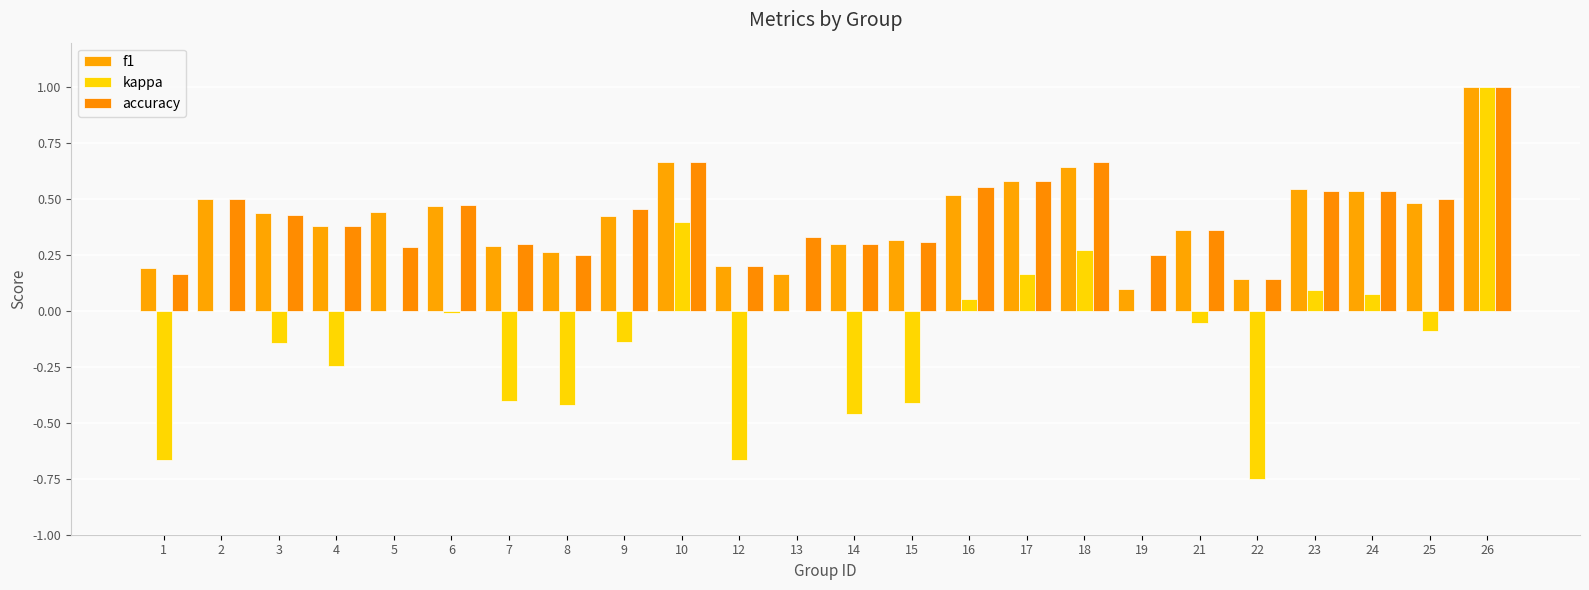

How many distinct data groups are displayed?

3